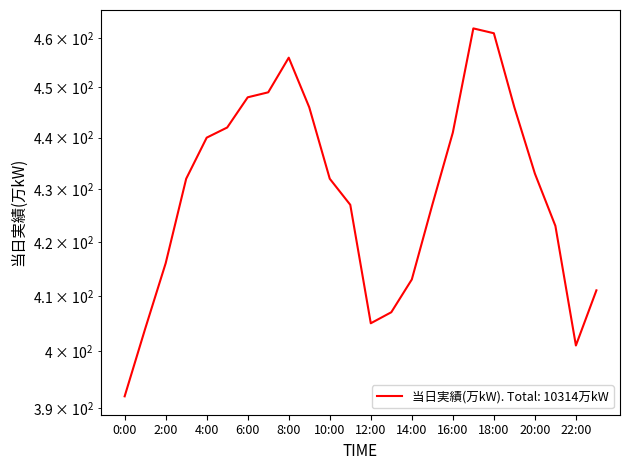

Reading right to left, list all the values displayed in this chart.

411	401	423	433	446	461	462	441	427	413	407	405	427	432	446	456	449	448	442	440	432	416	404	392